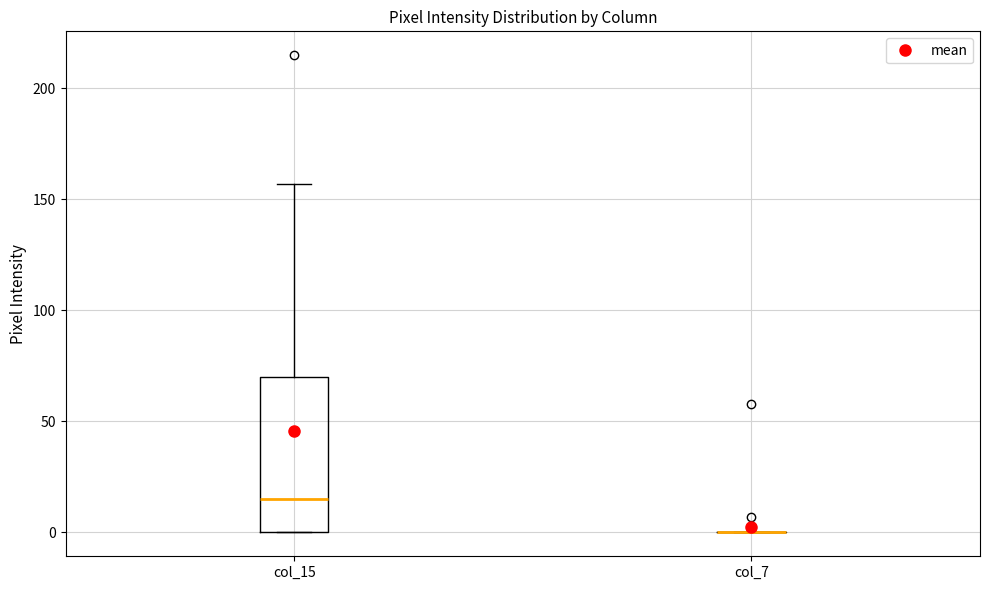

Where does the median line of the box for col_15 sit on the y-axis? The values are not printed on the chart, so give them approximately, as read against the axis.

15